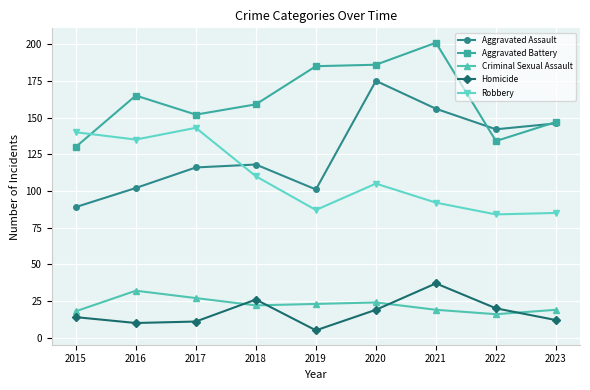

At which category does Aggravated Assault reach its first local peak?

2018